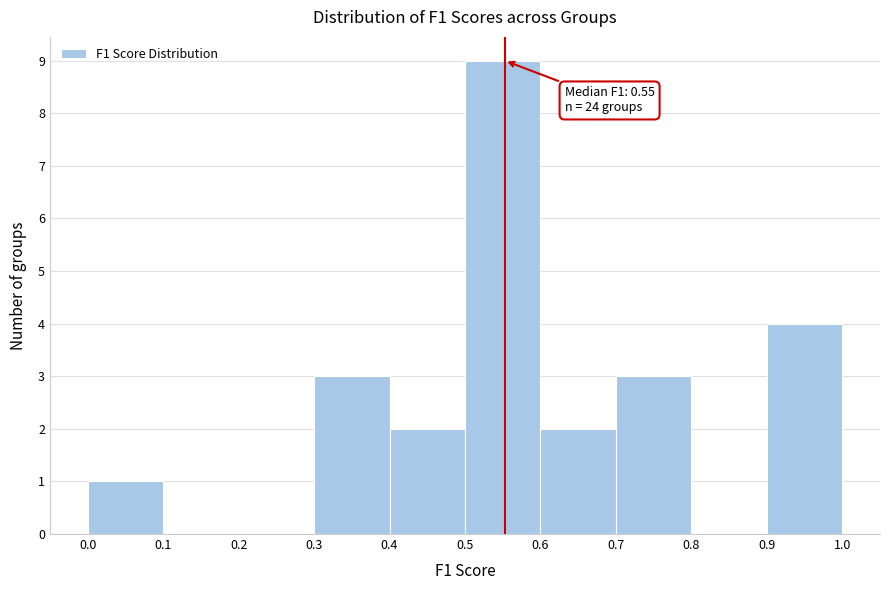

Over which range of the x-axis is the bar tallest?

0.5 to 0.6